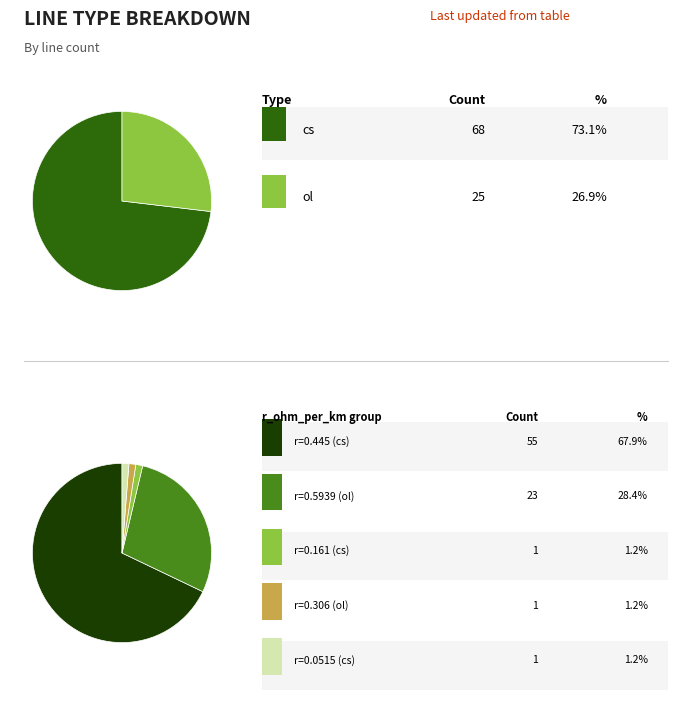

Which category has the biggest portion of the pie?

cs